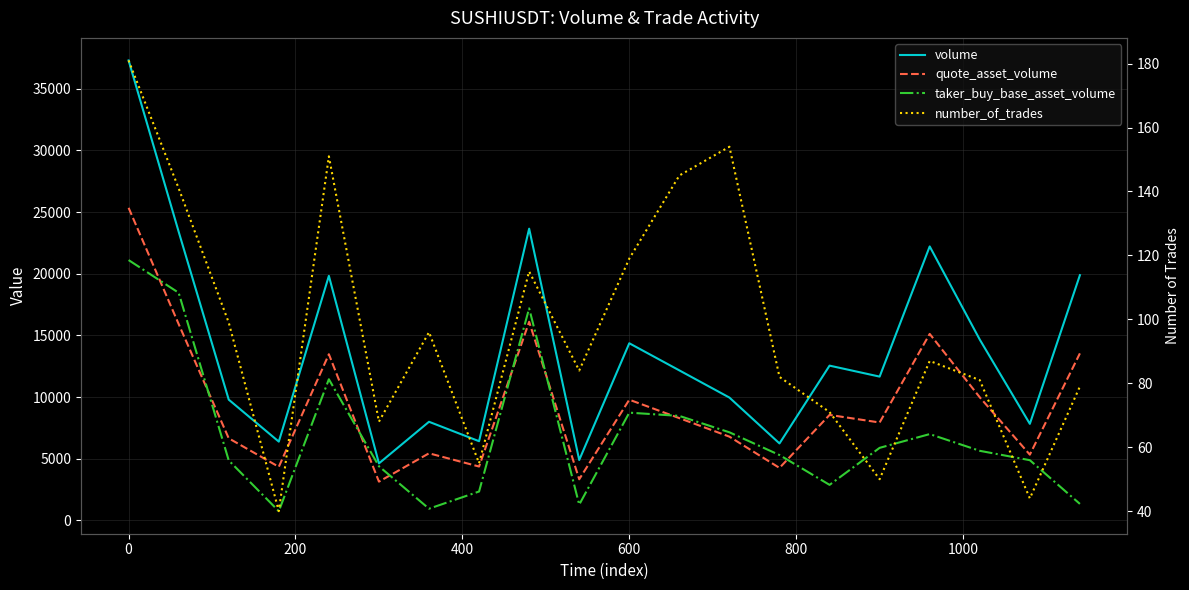

True or false: volume has more than 1 interior local peaks.

True